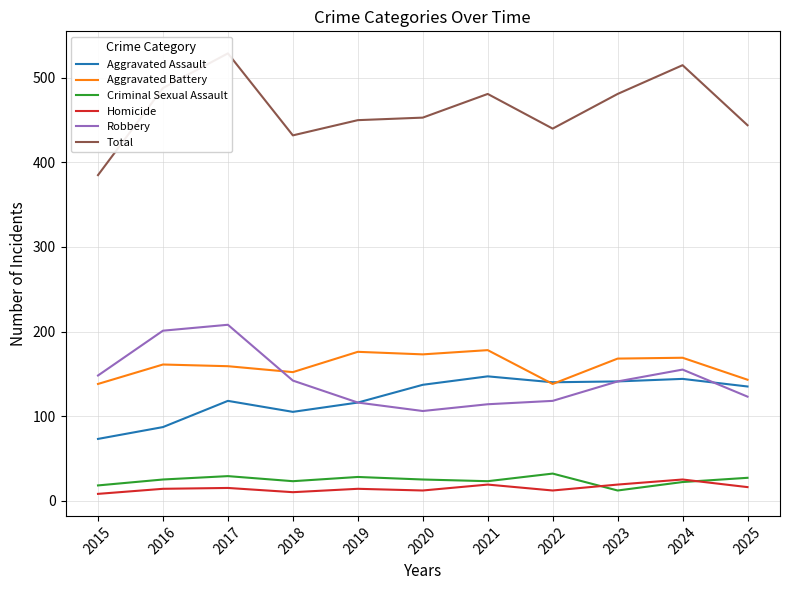

What is the difference between the Homicide values at 2025 and 2020?

4